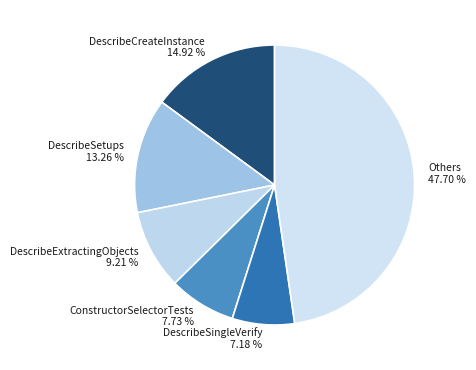

Does ConstructorSelectorTests represent more than half of the total?

No